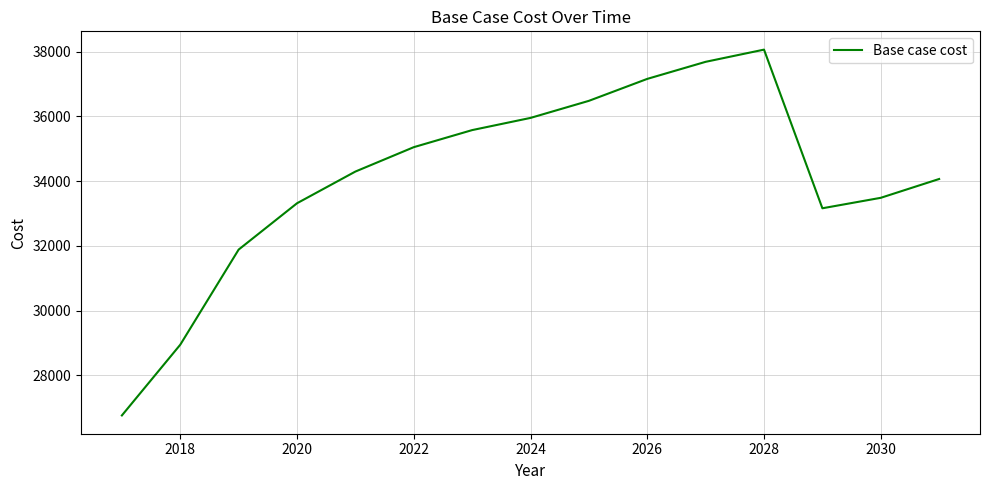

What is the difference between the maximum and minimum values?

11304.0